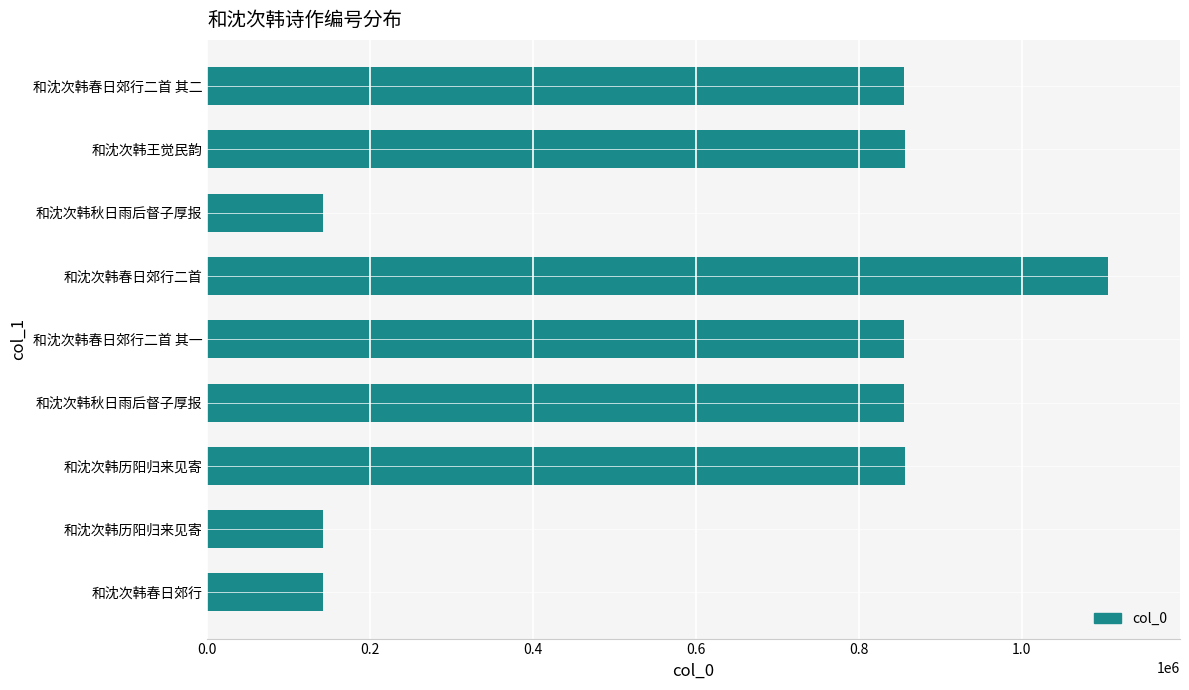

How many data points does each series have?

9